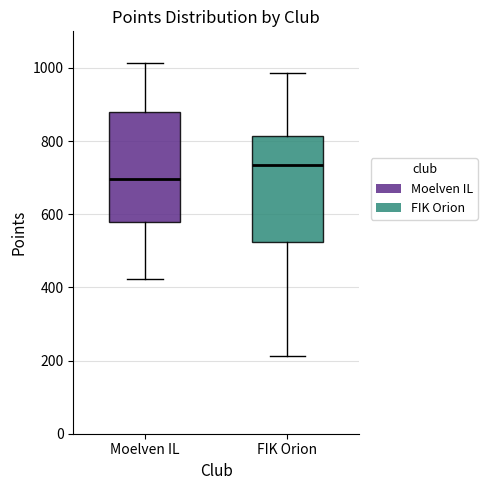

Which box's median line is the highest?

FIK Orion